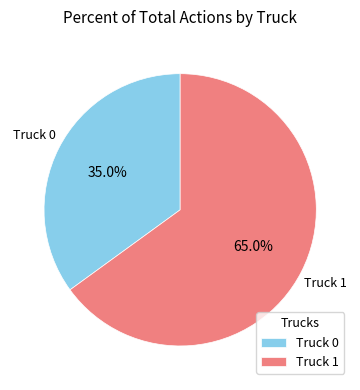

Is there a majority slice in this chart?

Yes